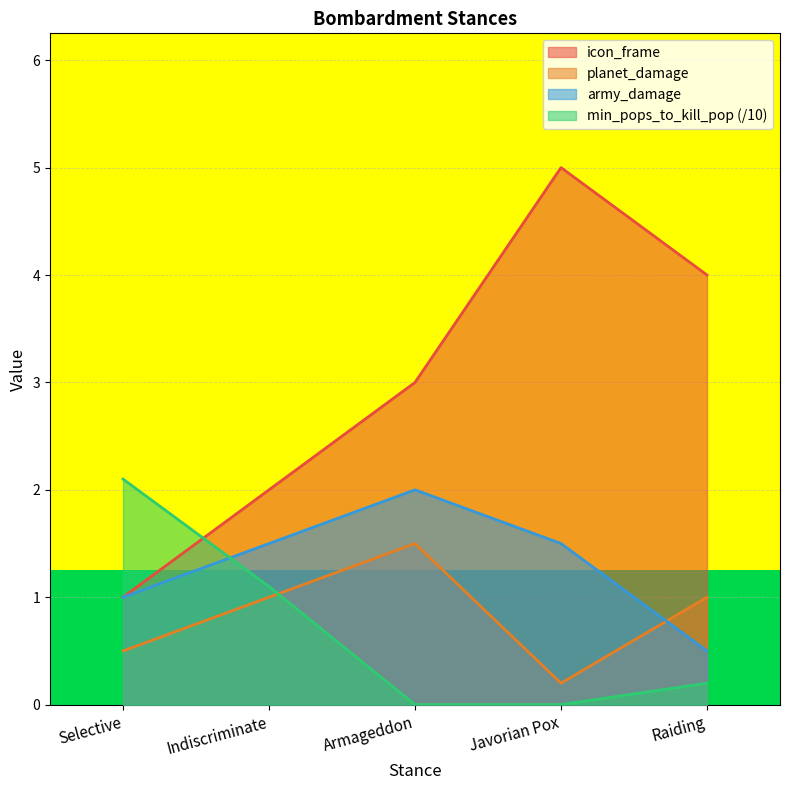

Reading left to right, extract all data points from this chart.

icon_frame: 1.0	2.0	3.0	5.0	4.0
planet_damage: 0.5	1.0	1.5	0.2	1.0
army_damage: 1.0	1.5	2.0	1.5	0.5
min_pops_to_kill_pop: 2.1	1.1	0.0	0.0	0.2